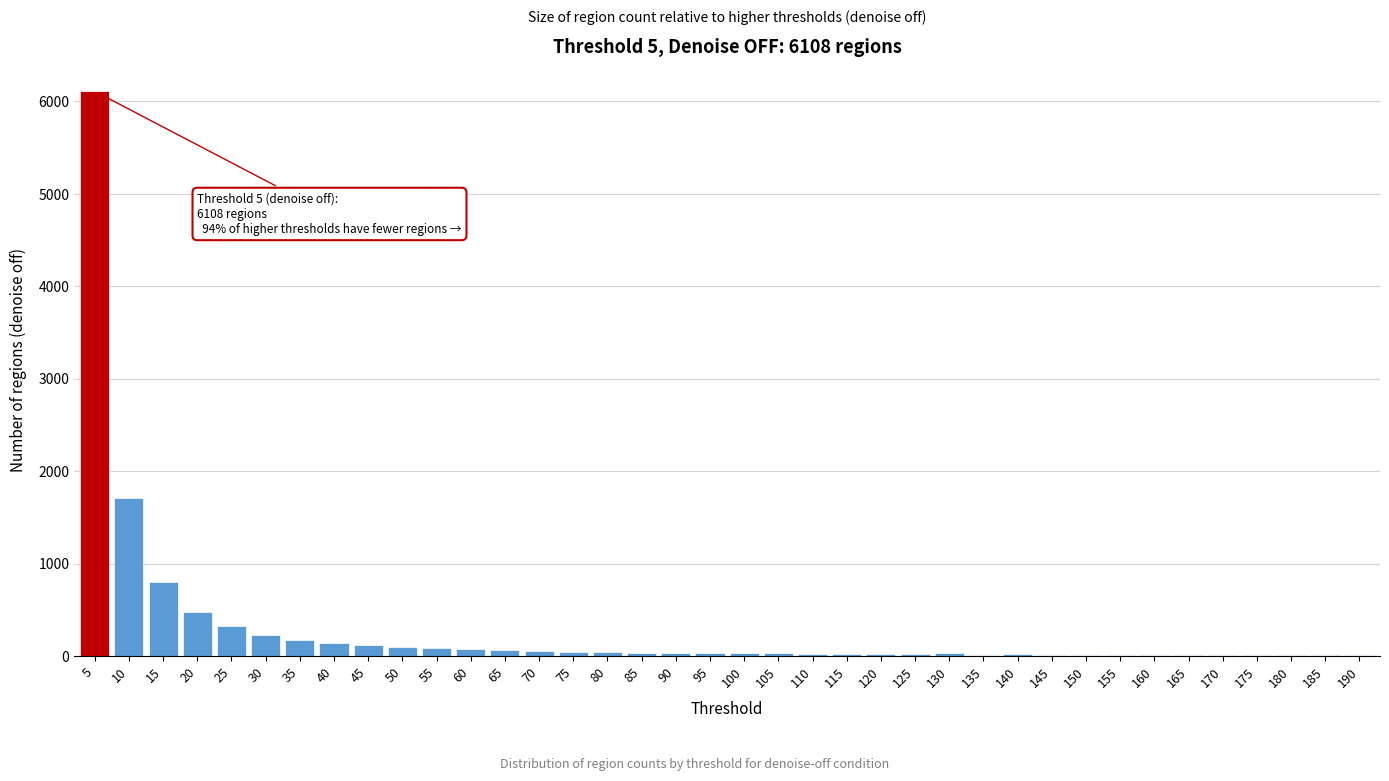

What is the greatest value displayed?

6108